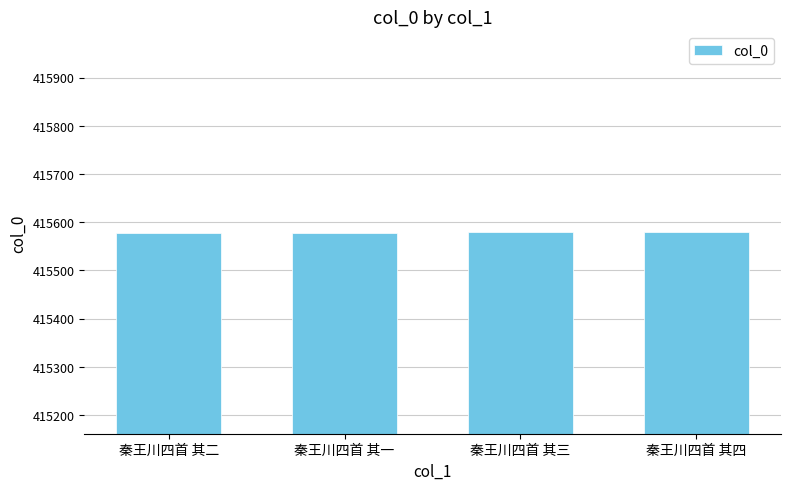

What position from the right is 秦王川四首 其一?

3